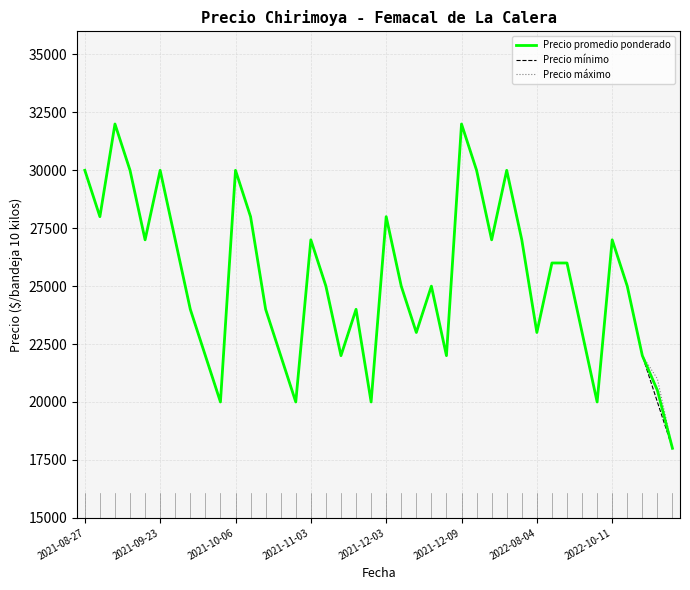

What are all the series names shown in the legend?

Precio promedio ponderado, Precio mínimo, Precio máximo